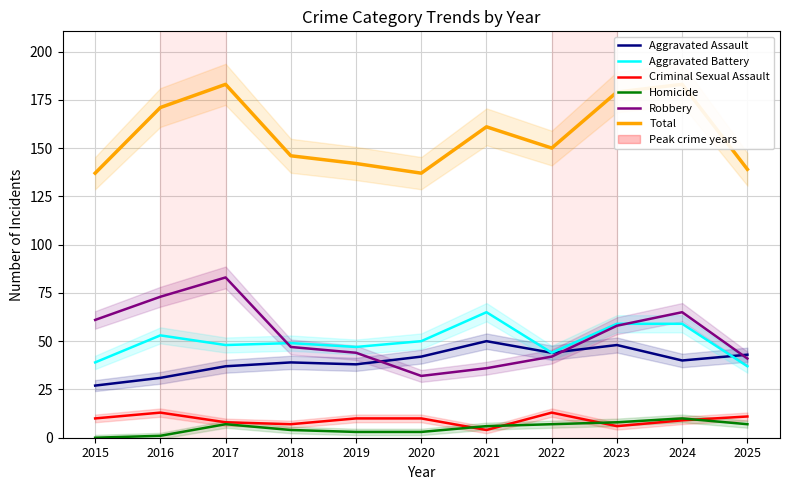

Between 2016 and 2025, which series saw the biggest shift?

Robbery